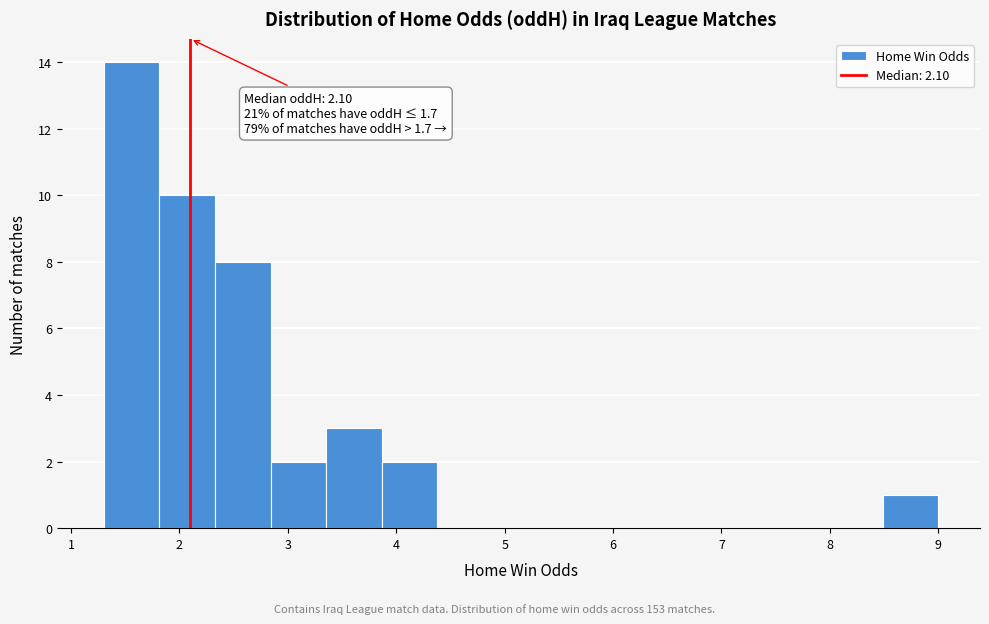

Which range on the x-axis has the tallest bar?

1.3 to 1.8